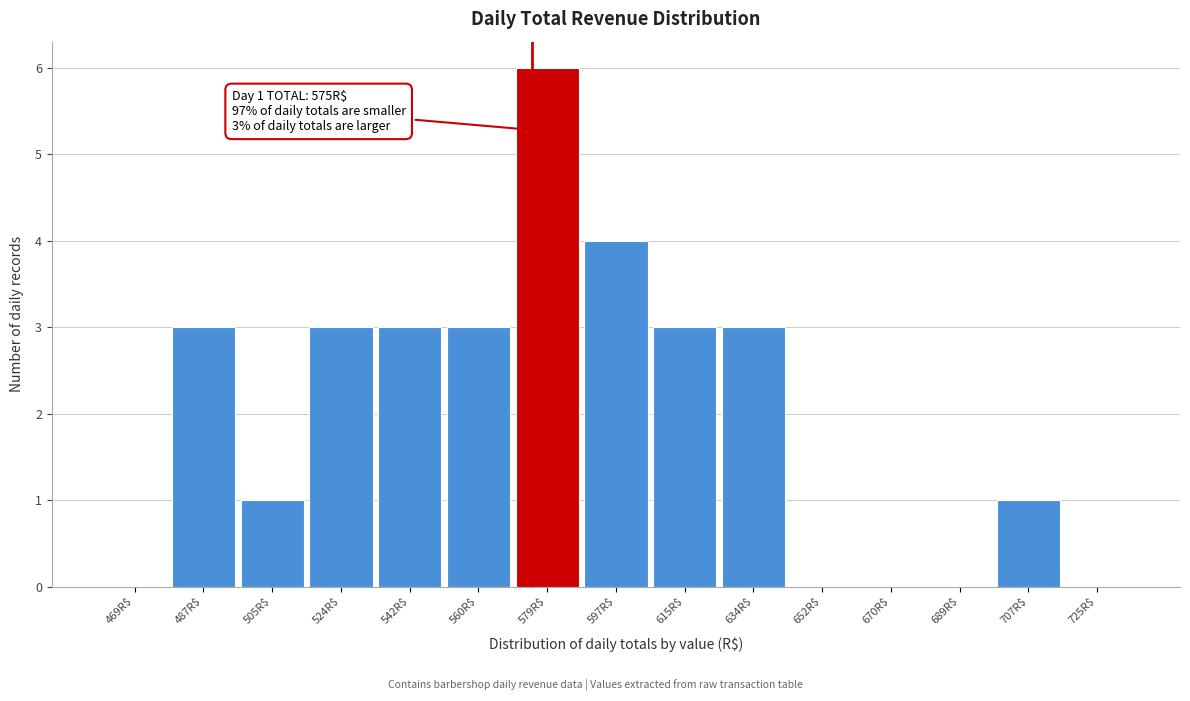

Over which range of the x-axis is the bar tallest?

570 to 588